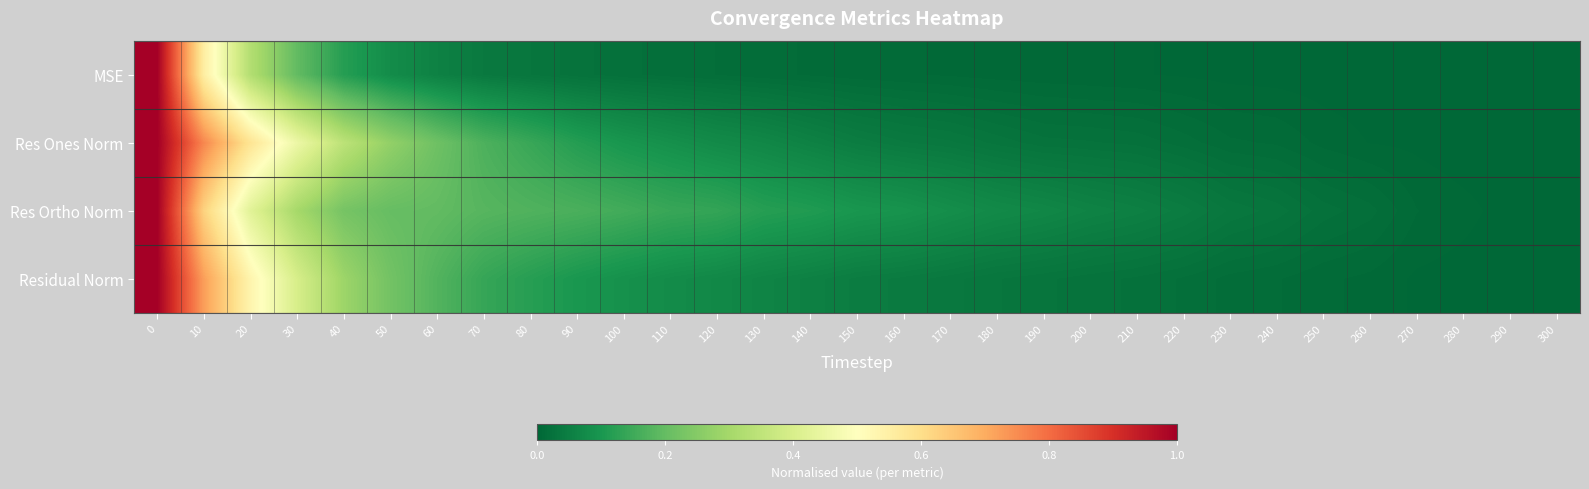

Which series has the largest total across all categories?

Res Ortho Norm